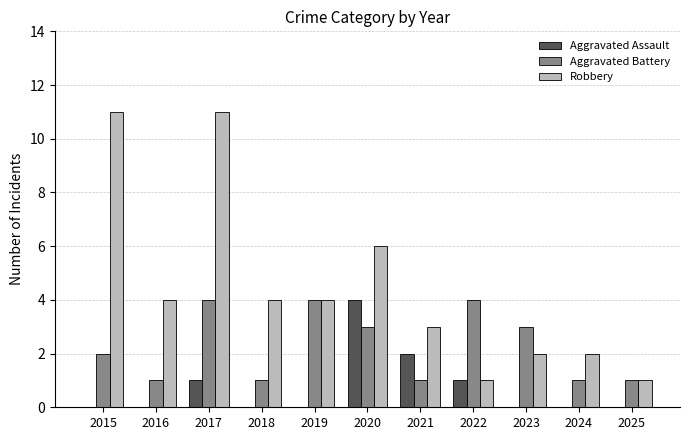

What is the spread (max minus min) of values at 2021?

2